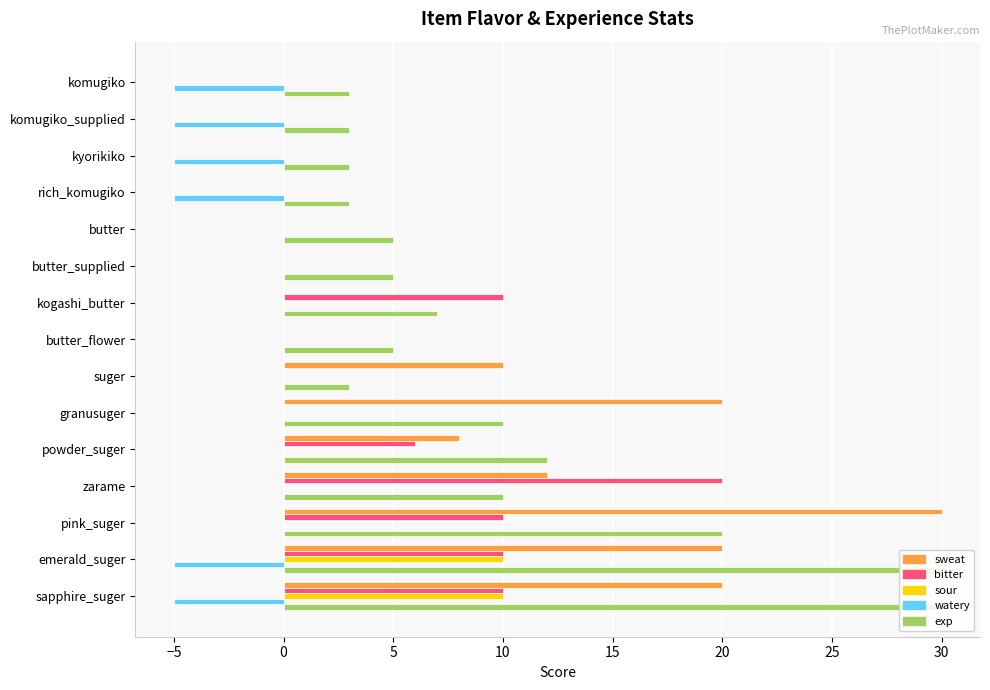

Which series has the largest total across all categories?

exp